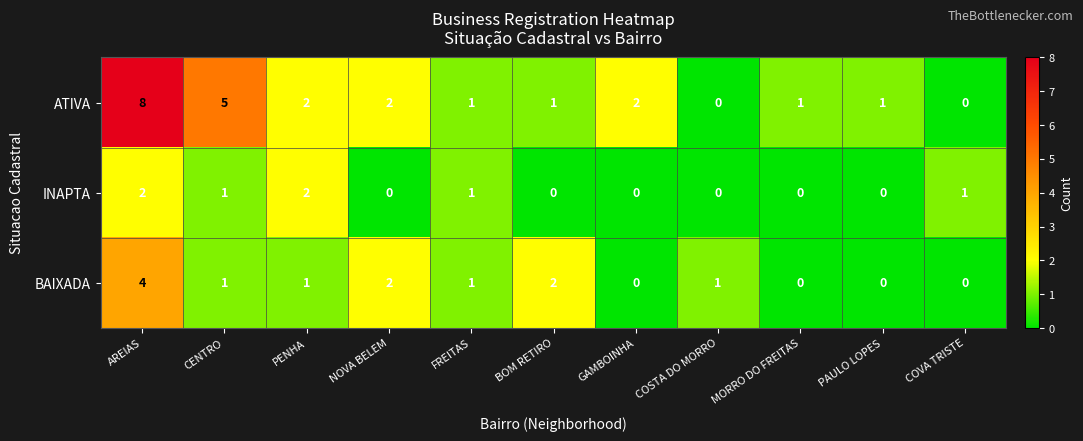

What is the spread (max minus min) of values at AREIAS?

6